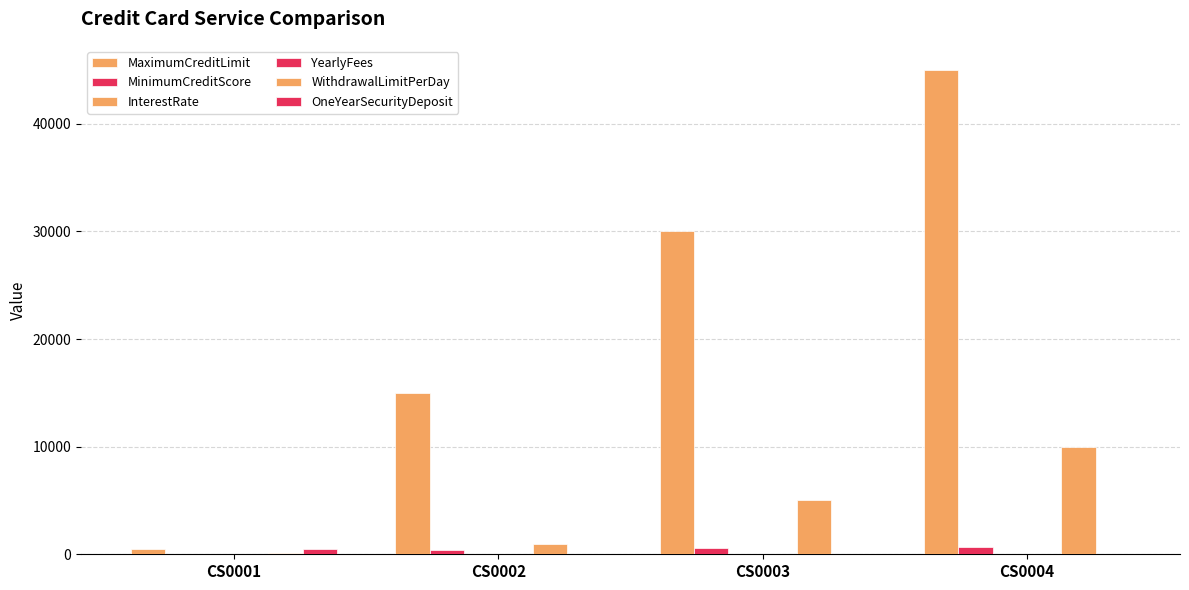

Between CS0001 and CS0002, which is larger?

CS0002